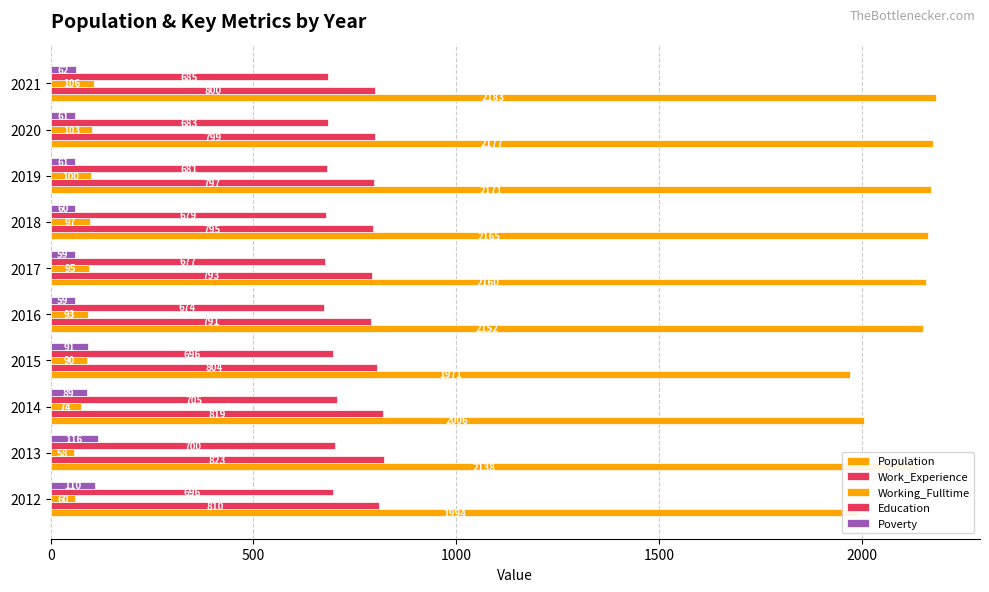

How many data points does each series have?

10